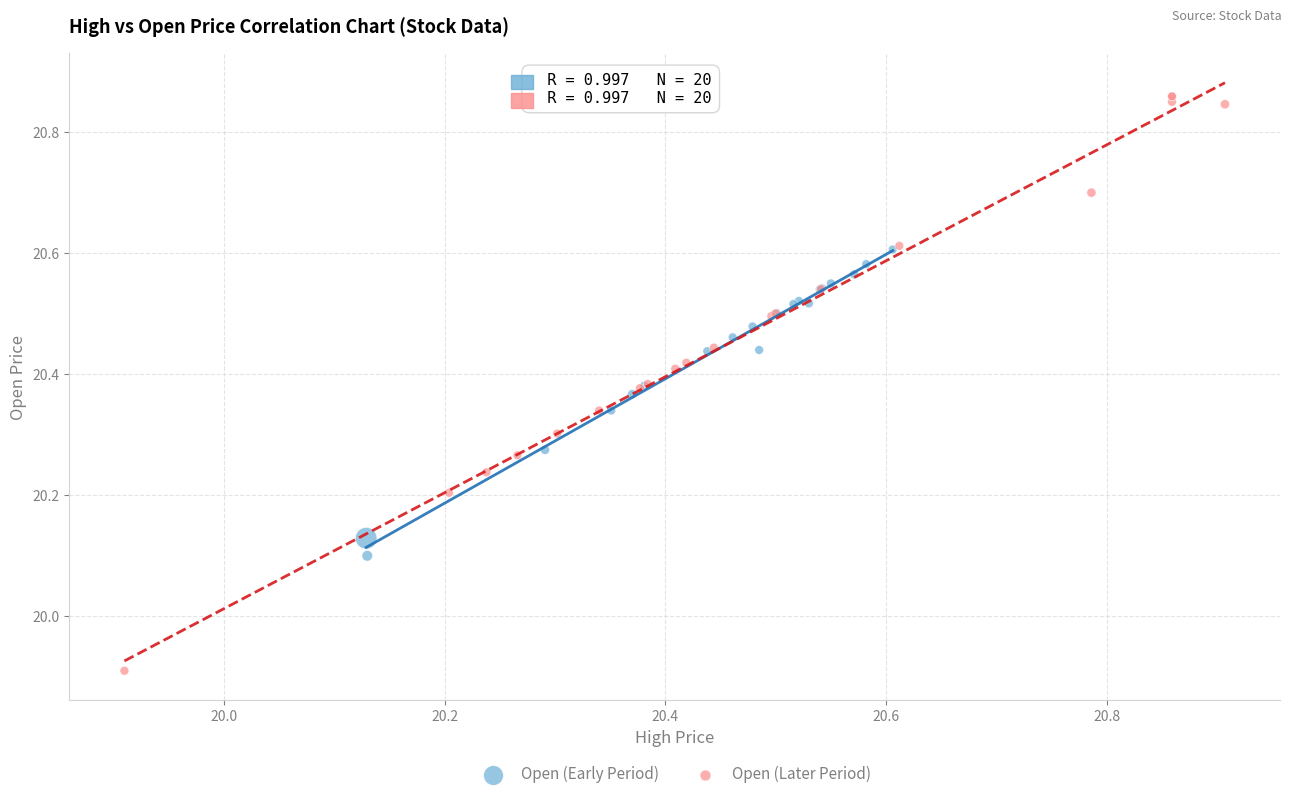

Which series contains the highest Y value?

Open (Later Period)